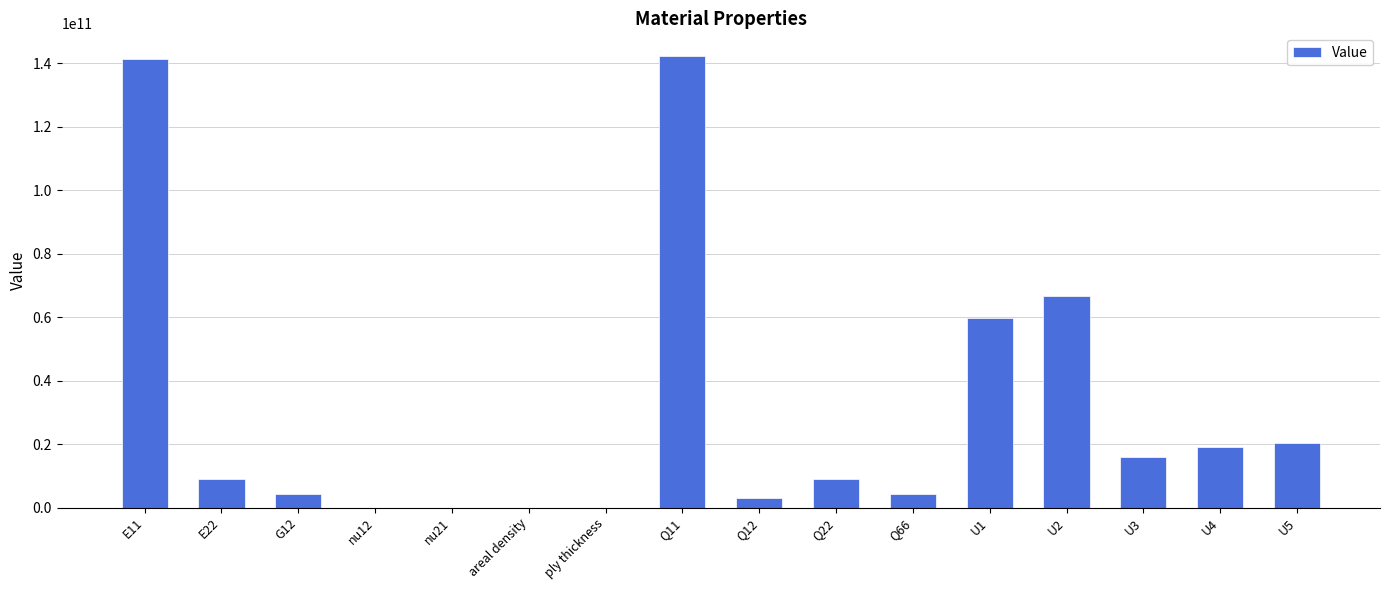

What is the greatest value displayed?

142273249546.4